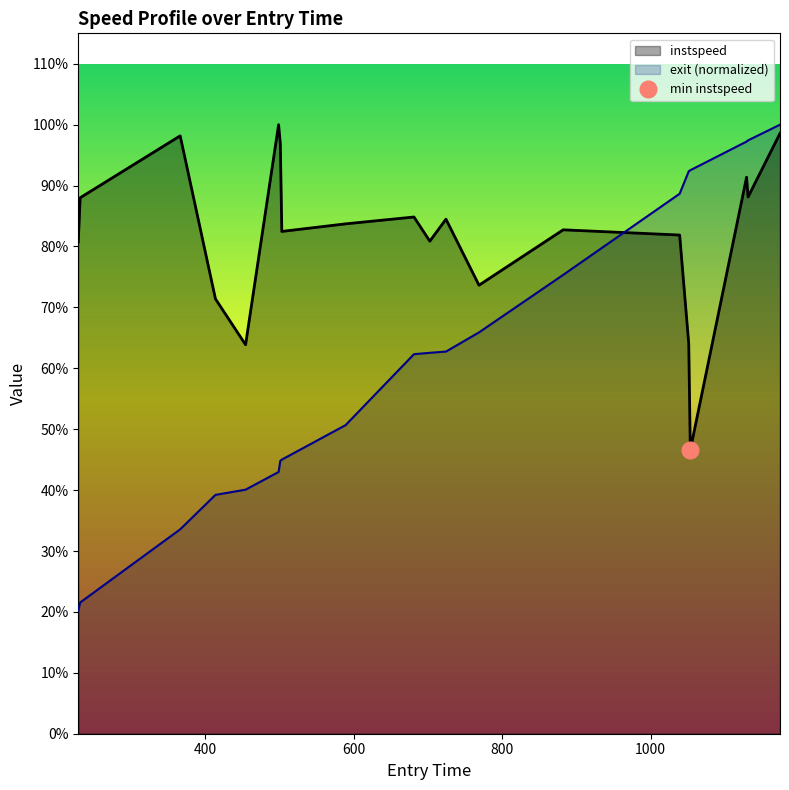

How many times do exit and instspeed cross each other?

1